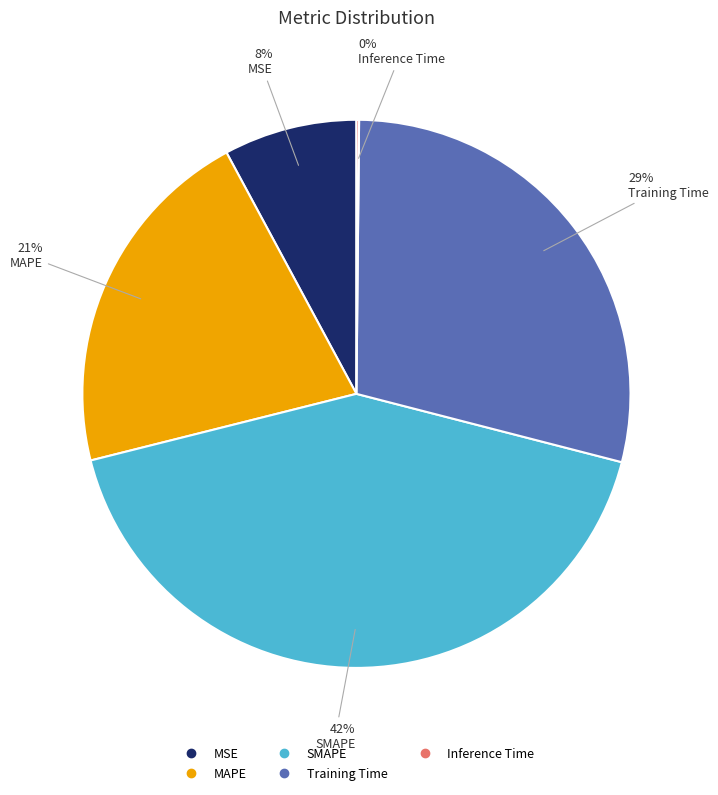

Which has a higher value, MAPE or SMAPE?

SMAPE